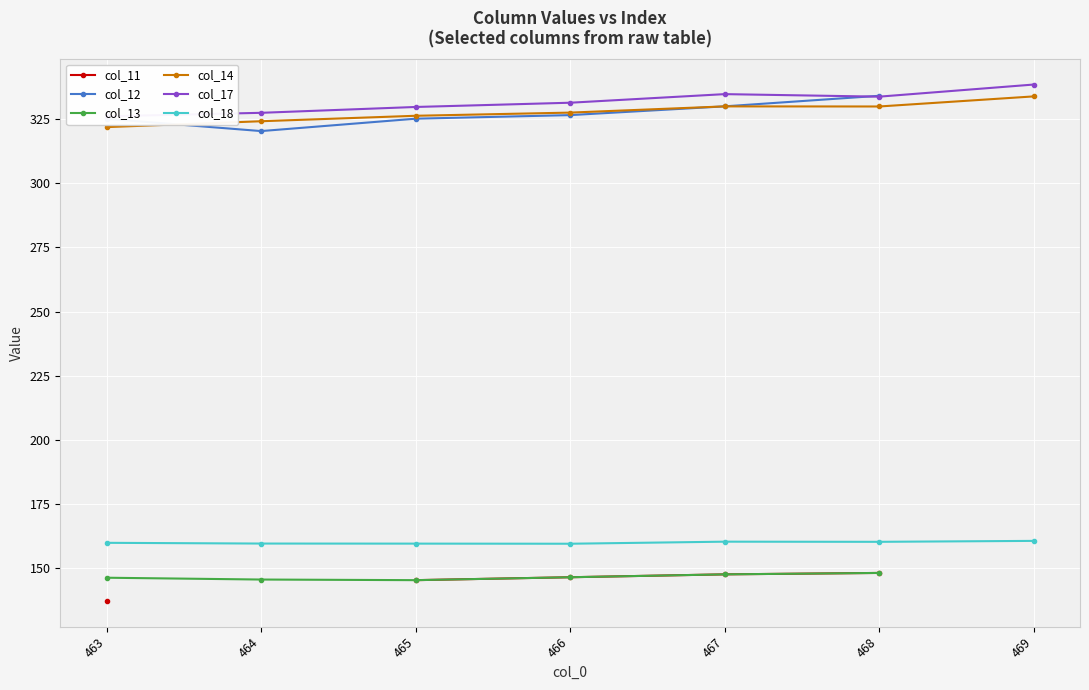

What is the minimum value for col_13?

145.4